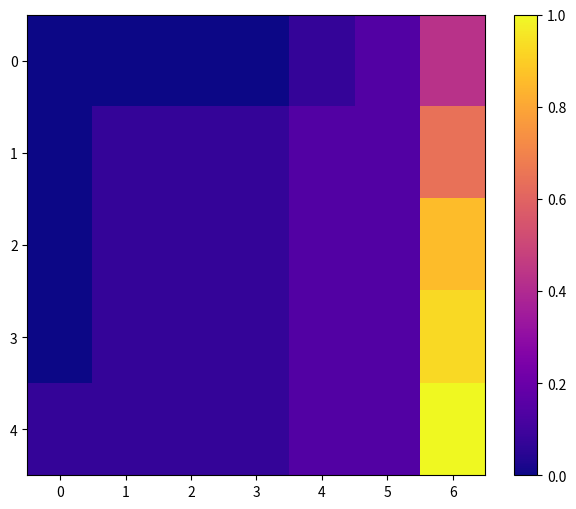

What is the spread (max minus min) of values at 1?

0.1